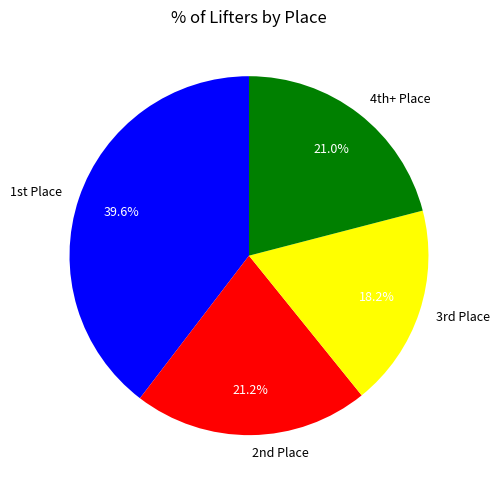

Which slice is the largest?

1st Place